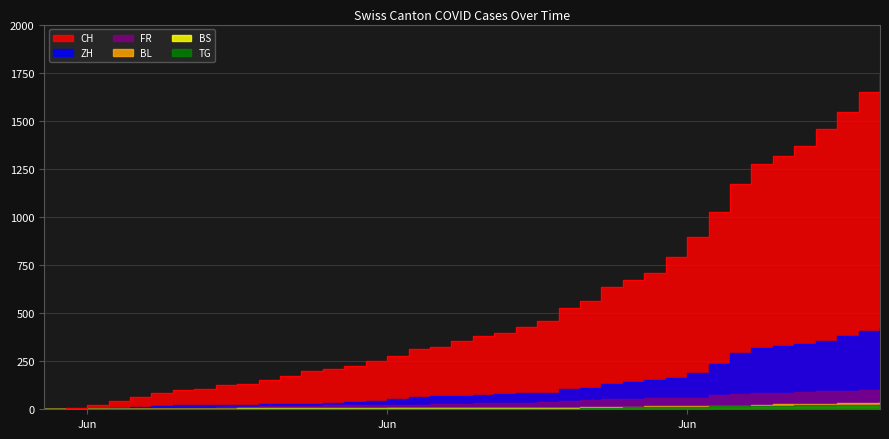

True or false: CH has more than 1 points higher than both neighbors.

False